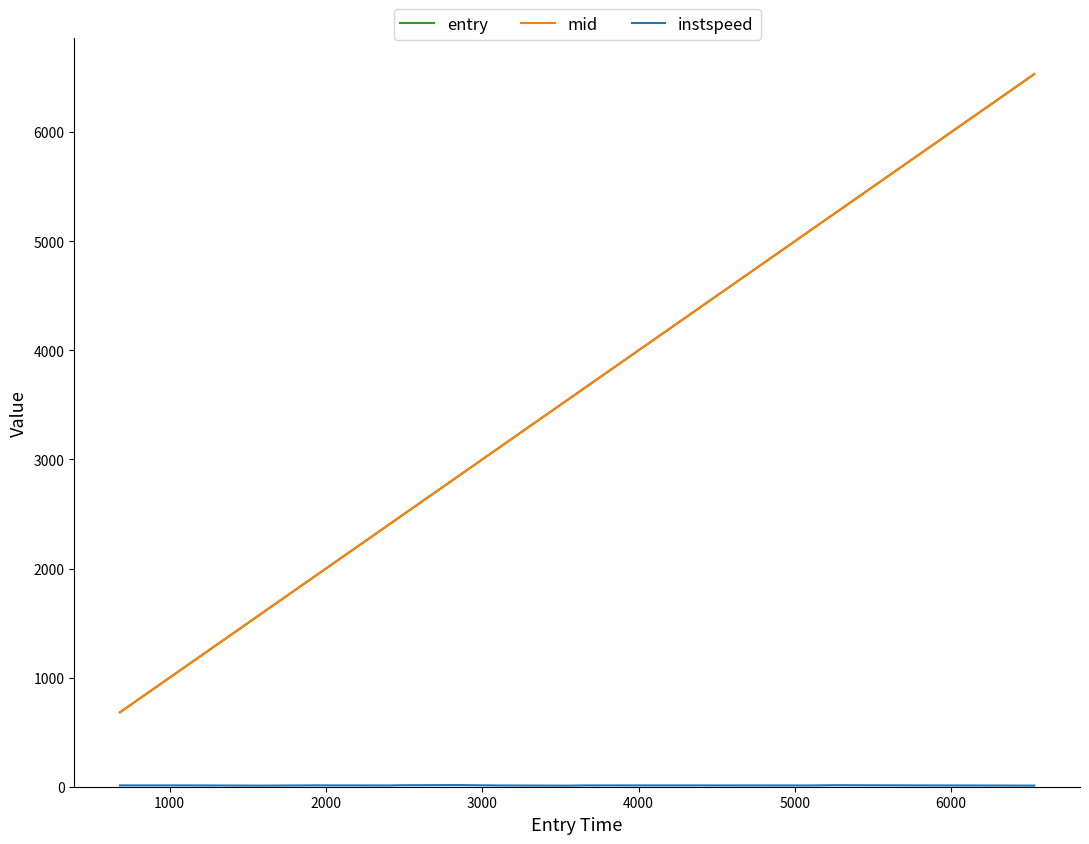

Is this an area chart (filled region under the line)?

No